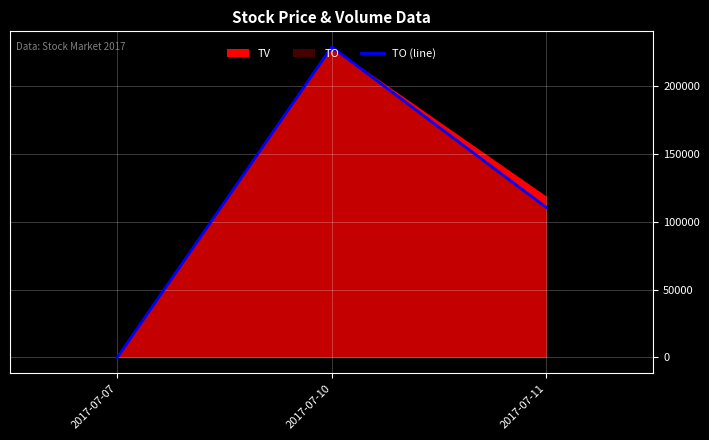

Count the number of values greater than 110673.

2